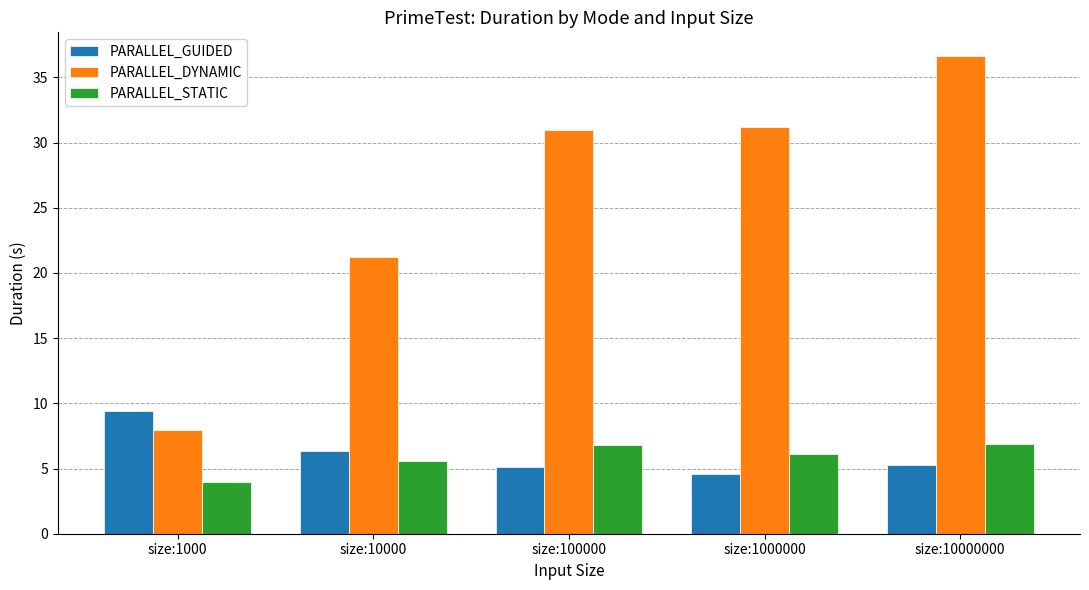

What is the sum of all PARALLEL_STATIC values?

29.4